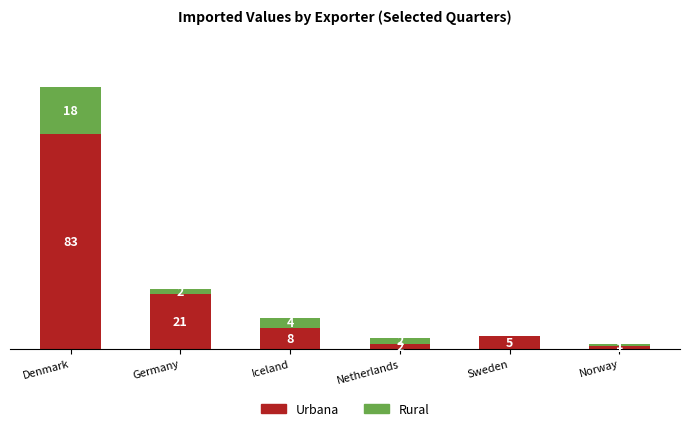

At which category is the sum across all series the highest?

Denmark